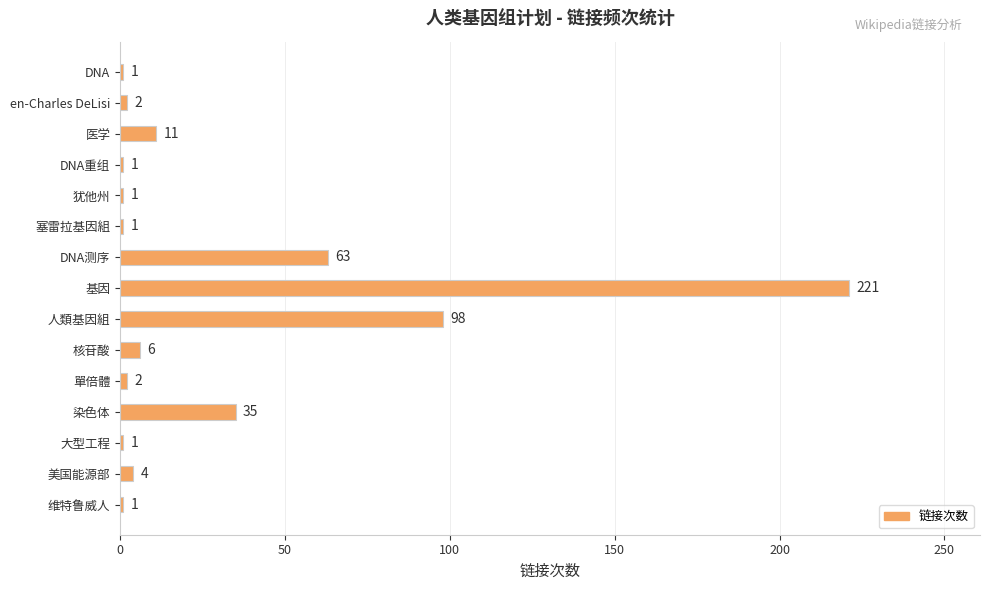

How many bars are there in total?

15